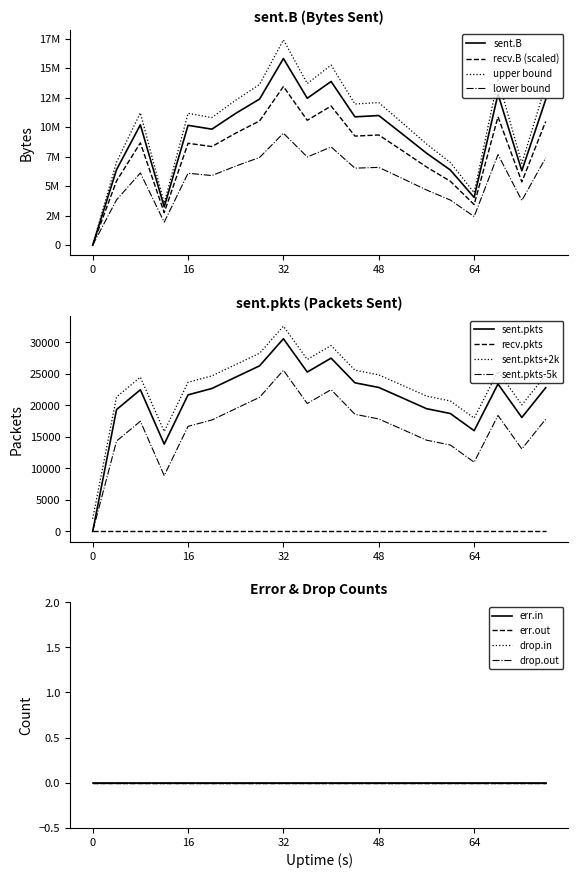

Does the chart display data point markers on the line(s)?

No